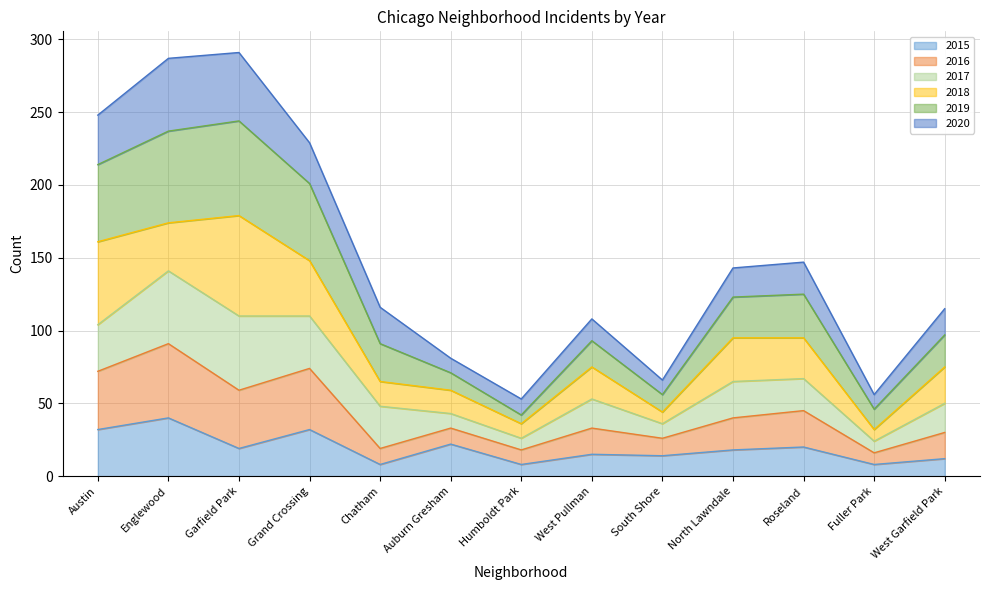

Where is the first local maximum for 2016?

Englewood